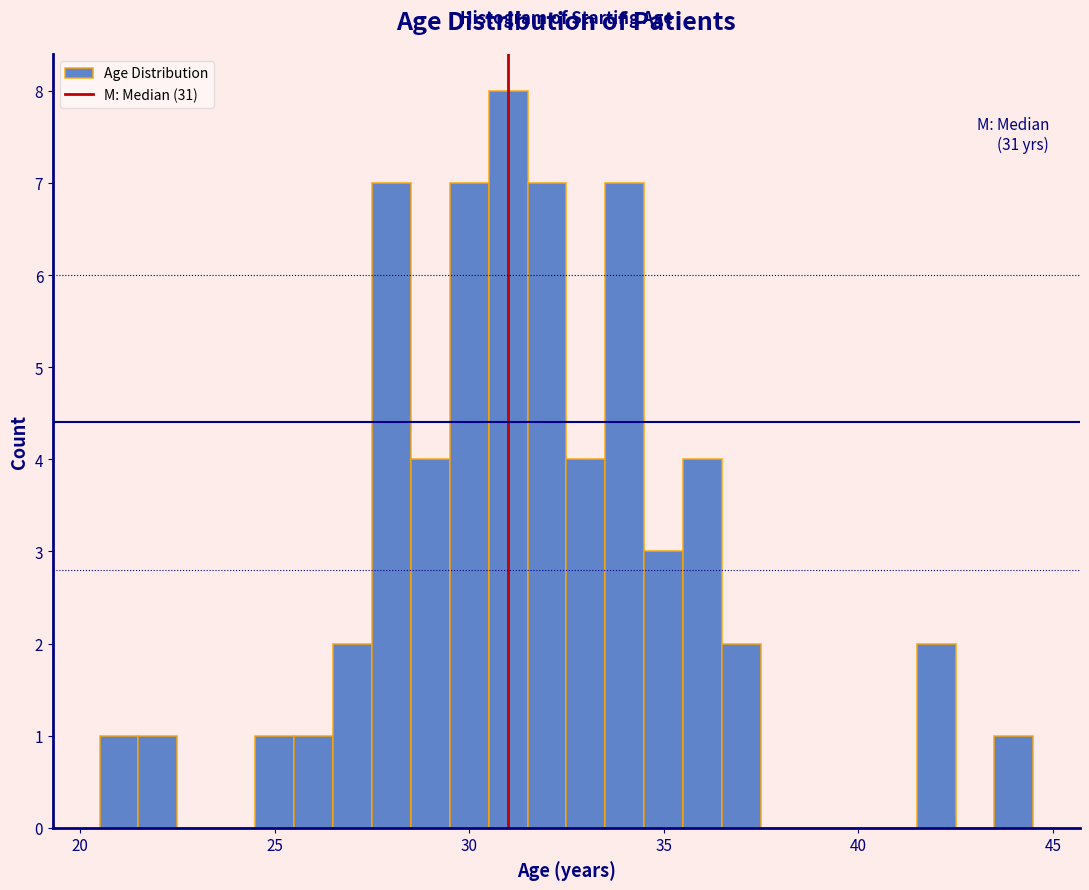

Read against the x-axis, roughly where is the centre of the tallest bar?

31.0